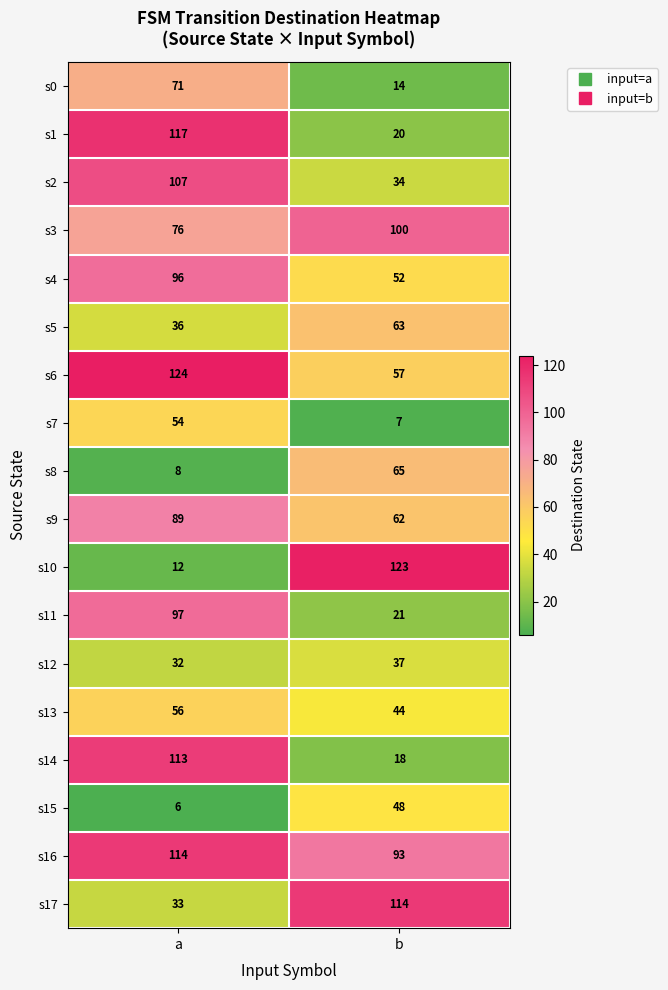

True or false: s5 has a value of 36 at a.

True